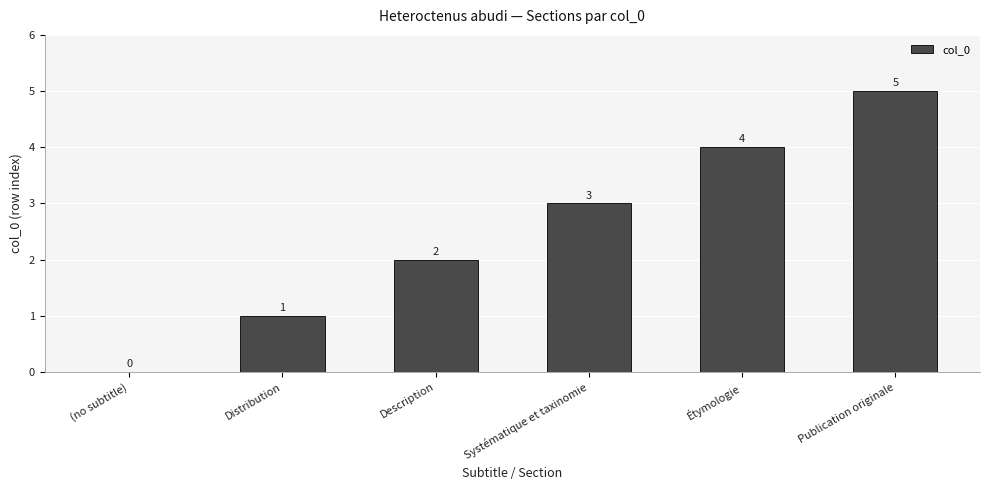

Reading left to right, list all the values displayed in this chart.

0	1	2	3	4	5